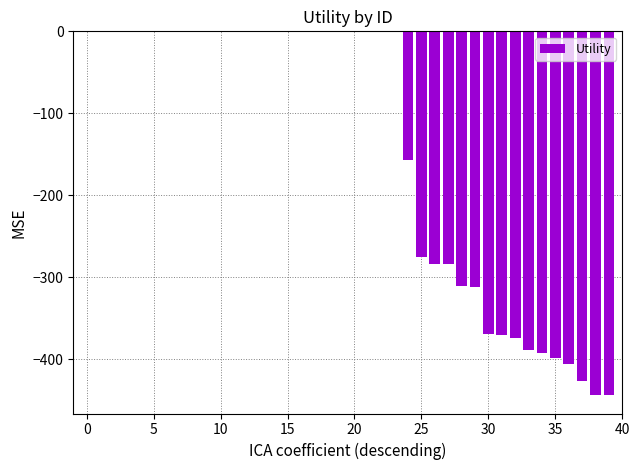

What is the label of the 4th bar from the right?

36